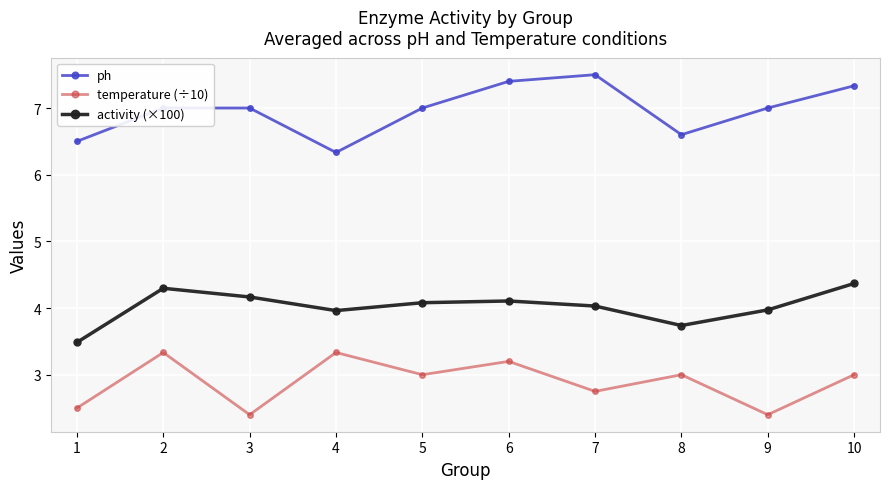

What is the smallest value displayed?

2.4